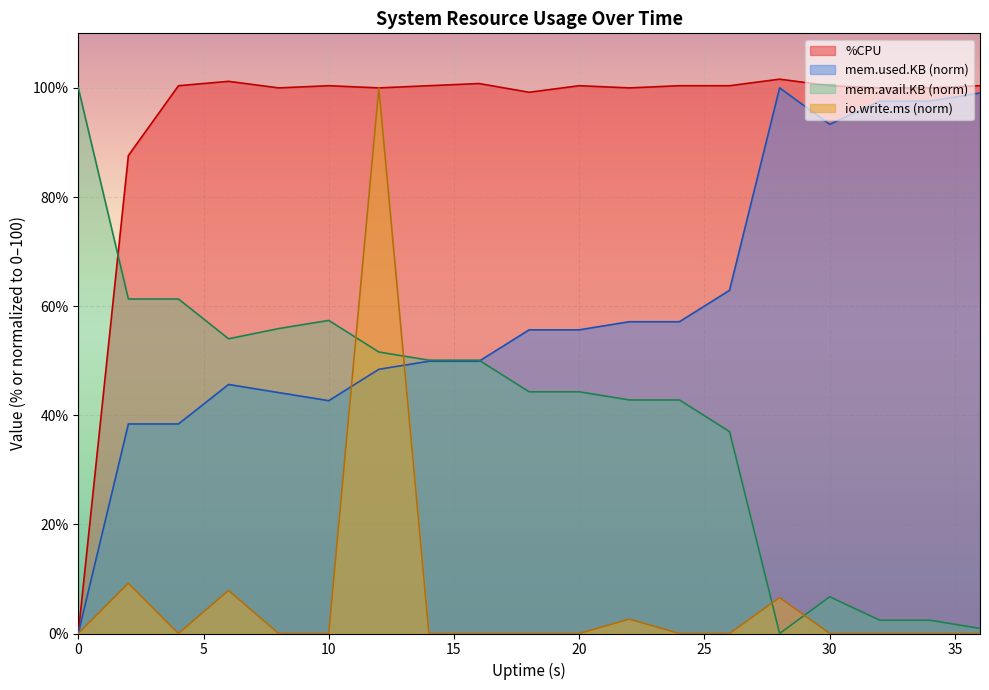

List the series in order of their overall mean, highest first.

%CPU, mem.used.KB (norm), mem.avail.KB (norm), io.write.ms (norm)